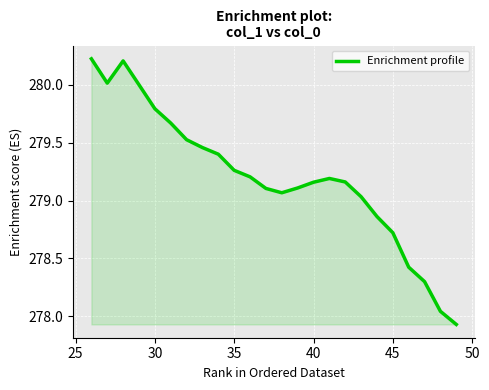

What is the difference between the maximum and minimum values?

2.3